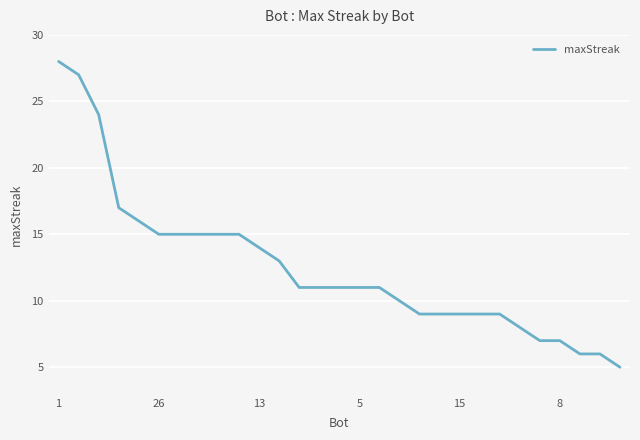

What is the greatest value displayed?

28